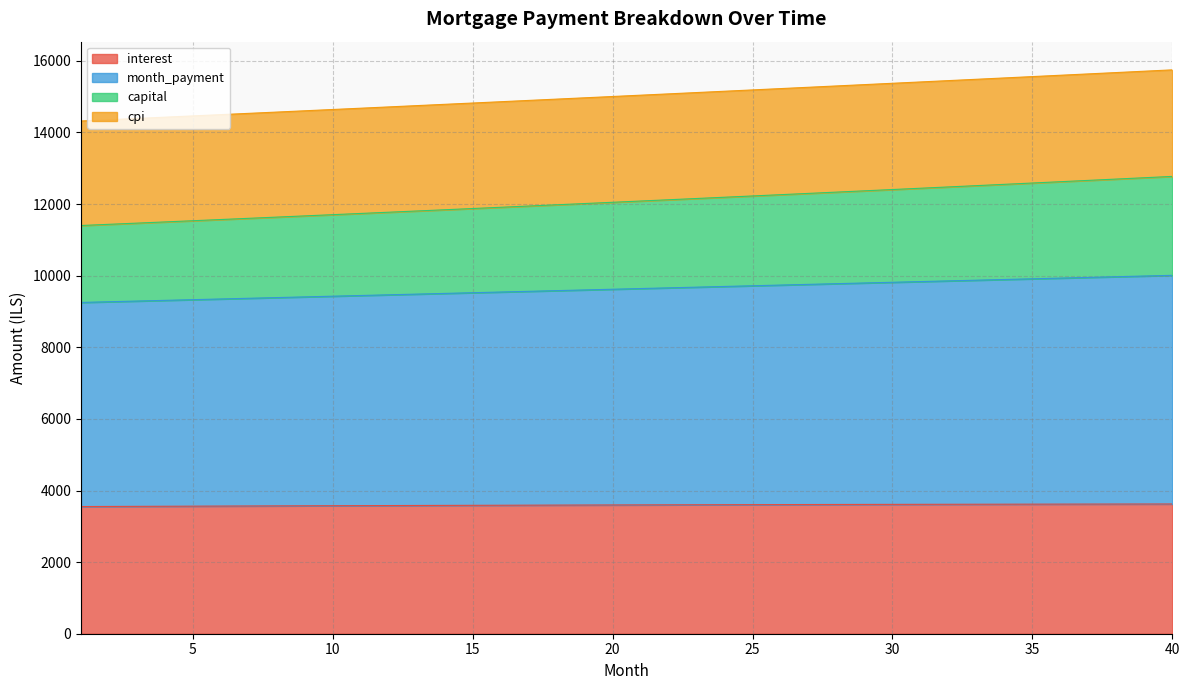

Which series changed the most between 8 and 20?

capital